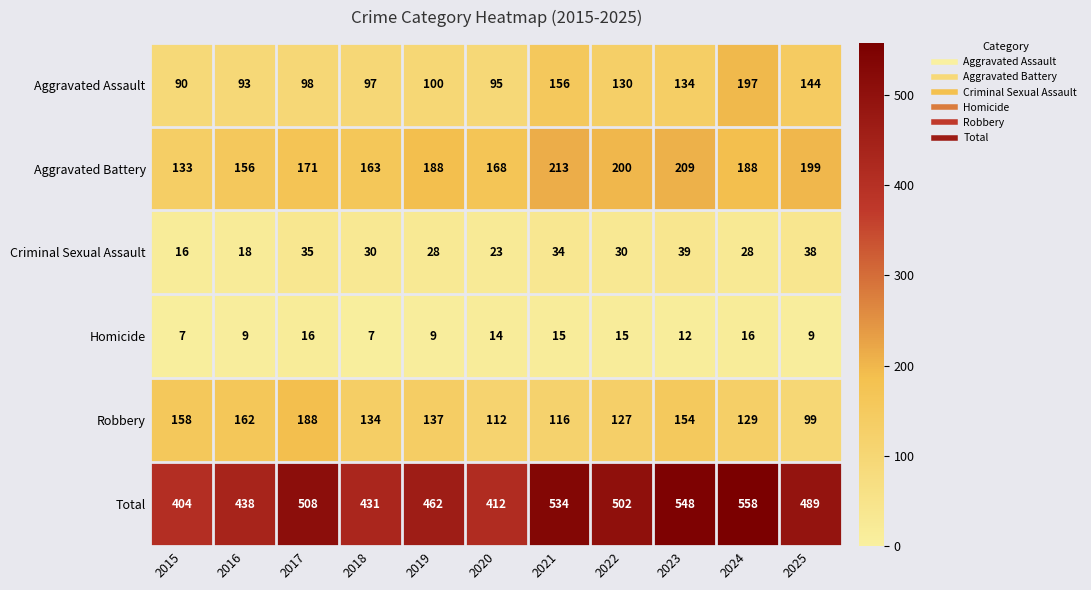

What is the difference between the maximum and minimum values in the Aggravated Assault series?

107